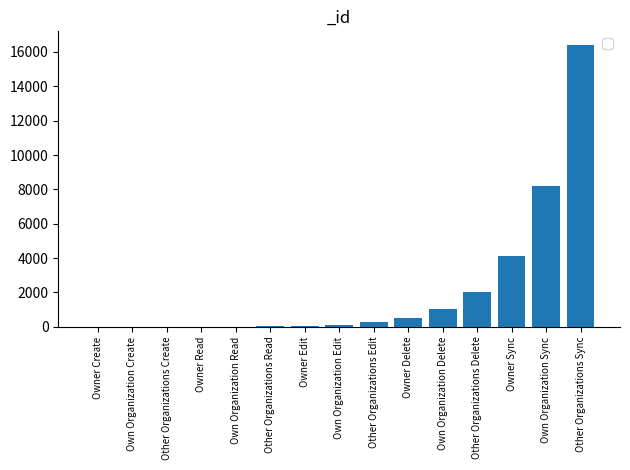

What is the sum of all values?

32767